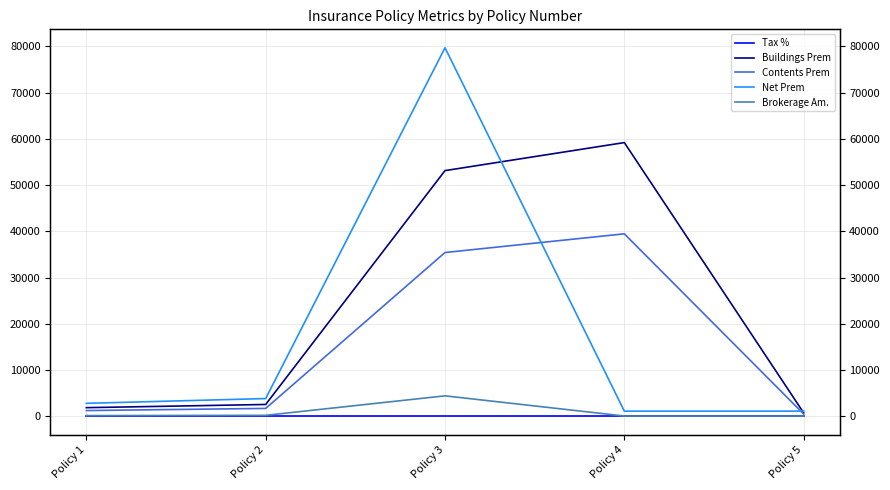

At how many categories does at least one series exceed 19119?

2